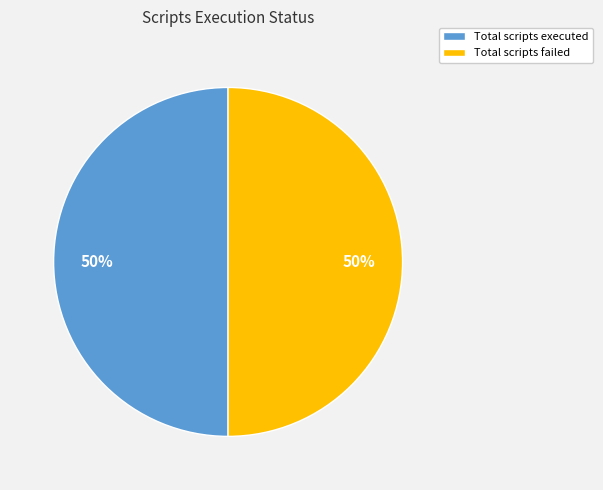

How many segments does this pie chart have?

2